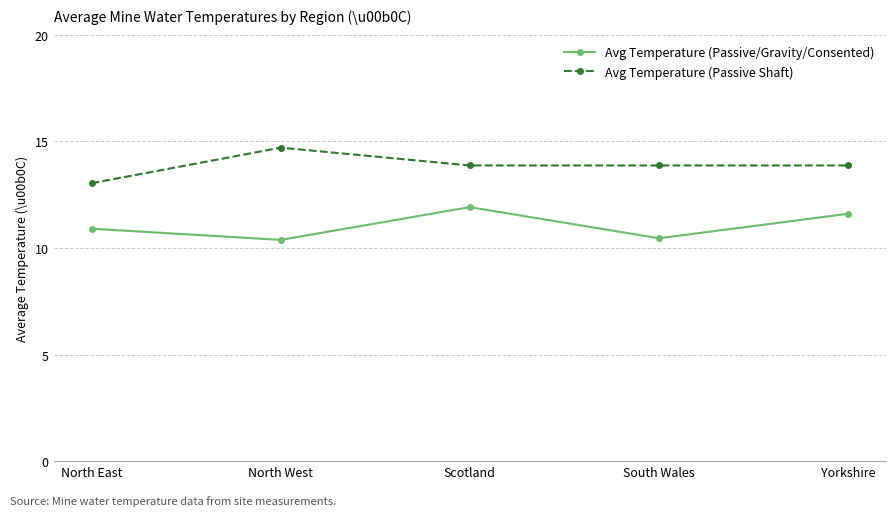

What is the total value across all series at Scotland?

25.8